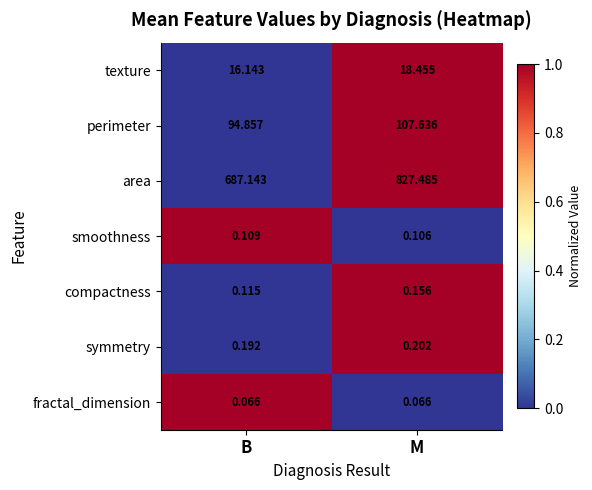

Between B and M, which series saw the biggest shift?

area